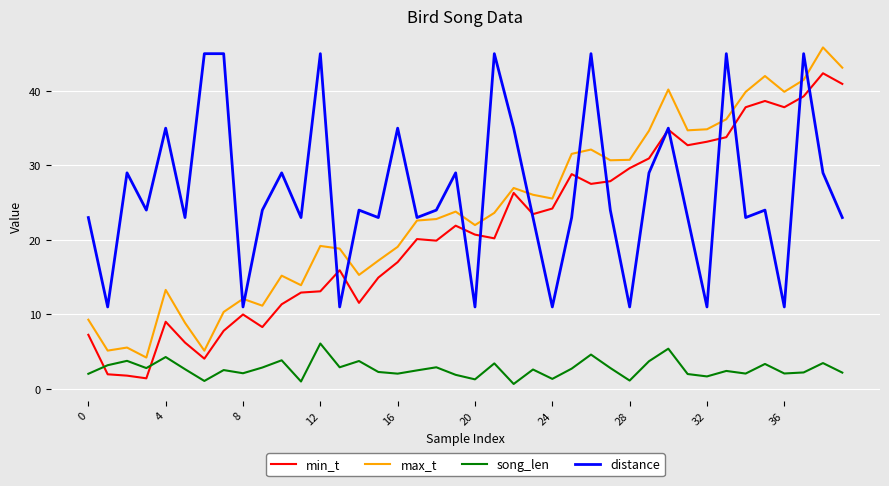

Which series has the largest range (max minus min)?

max_t